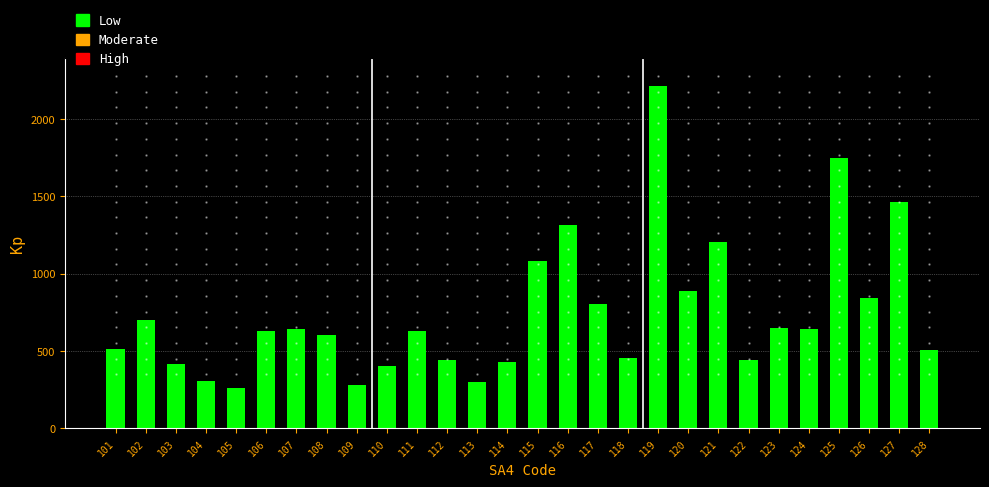

The chart shows a value of 457 at 118. True or false?

True